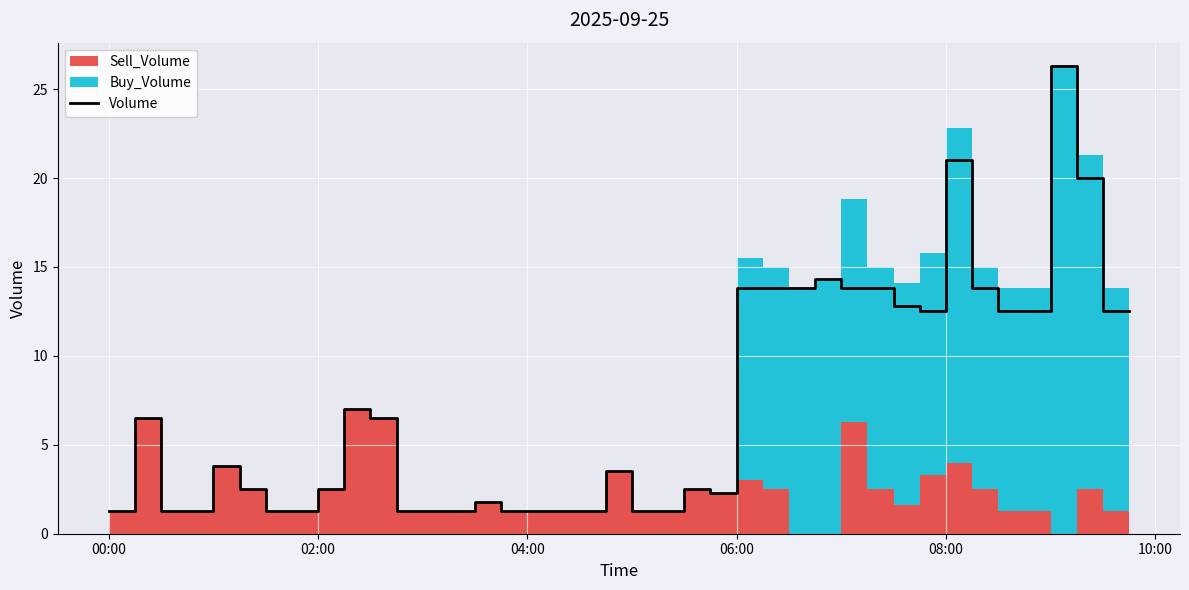

Reading left to right, list all the values displayed in this chart.

1.3	6.5	1.3	1.3	3.8	2.5	1.3	1.3	2.5	7.0	6.5	1.3	1.3	1.3	1.8	1.3	1.3	1.3	1.3	3.5	1.3	1.3	2.5	2.3	13.8	13.8	13.8	14.3	13.8	13.8	12.8	12.5	21.0	13.8	12.5	12.5	26.3	20.0	12.5	12.5